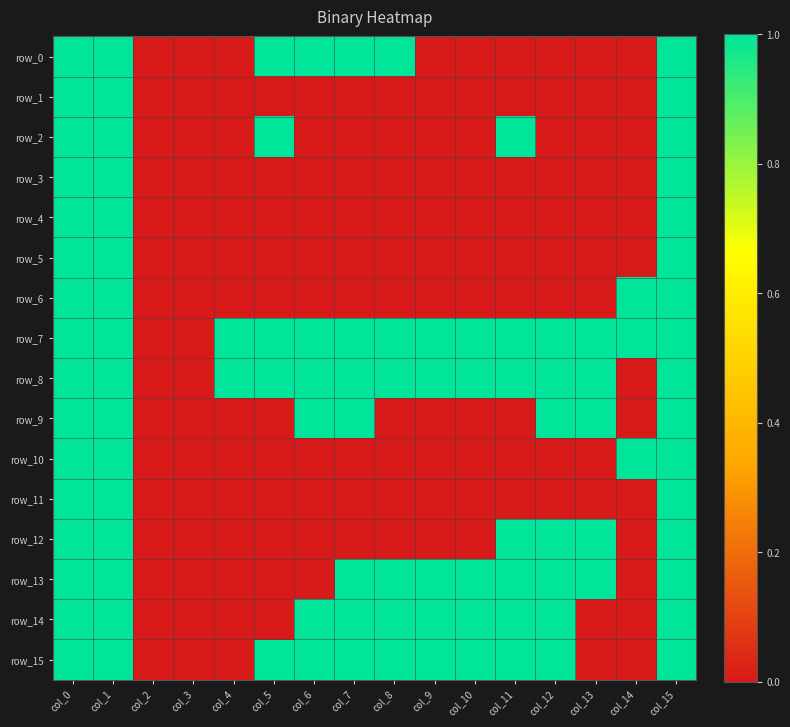

Reading right to left, transcribe all the data shown in this chart.

row_0: 1	0	0	0	0	0	0	1	1	1	1	0	0	0	1	1
row_1: 1	0	0	0	0	0	0	0	0	0	0	0	0	0	1	1
row_2: 1	0	0	0	1	0	0	0	0	0	1	0	0	0	1	1
row_3: 1	0	0	0	0	0	0	0	0	0	0	0	0	0	1	1
row_4: 1	0	0	0	0	0	0	0	0	0	0	0	0	0	1	1
row_5: 1	0	0	0	0	0	0	0	0	0	0	0	0	0	1	1
row_6: 1	1	0	0	0	0	0	0	0	0	0	0	0	0	1	1
row_7: 1	1	1	1	1	1	1	1	1	1	1	1	0	0	1	1
row_8: 1	0	1	1	1	1	1	1	1	1	1	1	0	0	1	1
row_9: 1	0	1	1	0	0	0	0	1	1	0	0	0	0	1	1
row_10: 1	1	0	0	0	0	0	0	0	0	0	0	0	0	1	1
row_11: 1	0	0	0	0	0	0	0	0	0	0	0	0	0	1	1
row_12: 1	0	1	1	1	0	0	0	0	0	0	0	0	0	1	1
row_13: 1	0	1	1	1	1	1	1	1	0	0	0	0	0	1	1
row_14: 1	0	0	1	1	1	1	1	1	1	0	0	0	0	1	1
row_15: 1	0	0	1	1	1	1	1	1	1	1	0	0	0	1	1